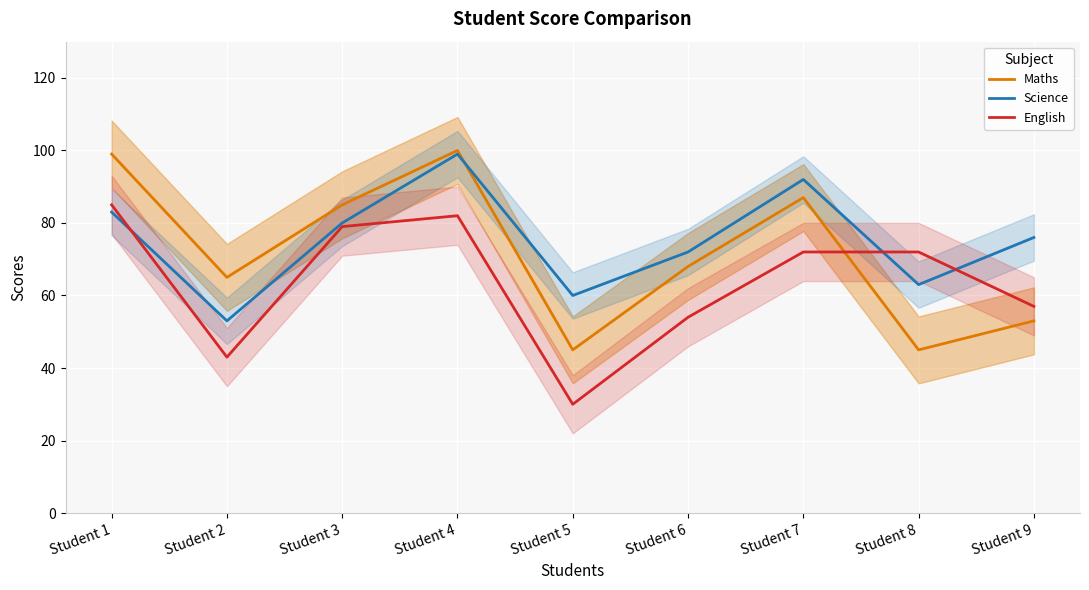

How many times do Science and English cross each other?

3